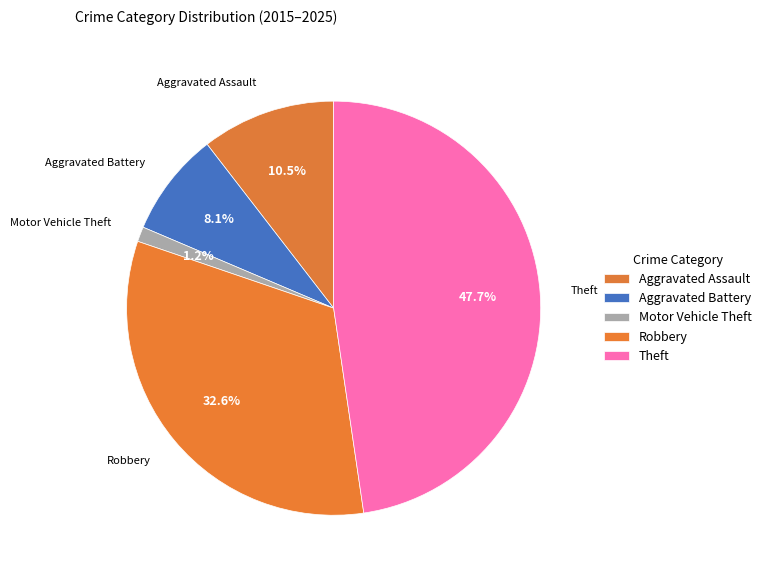

Does any single category account for the majority?

No